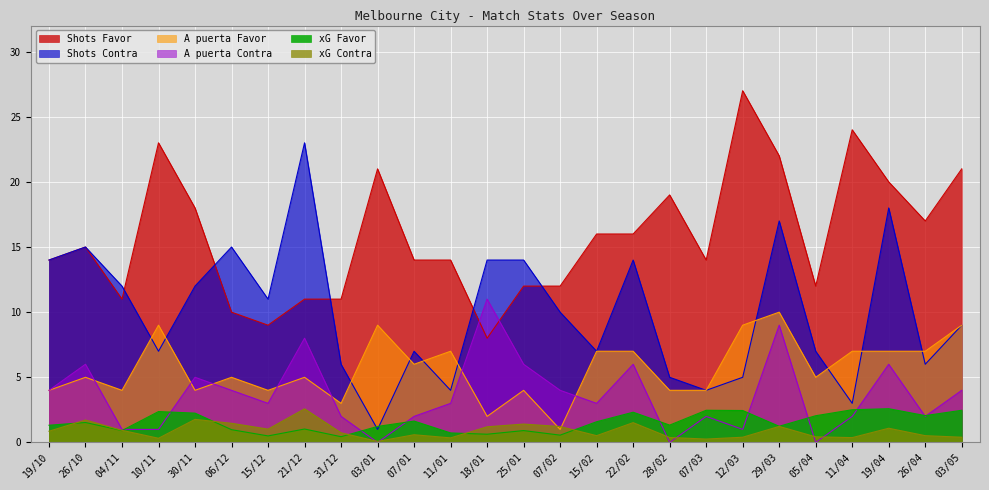

At which category does xG Contra reach its first local peak?

26/10